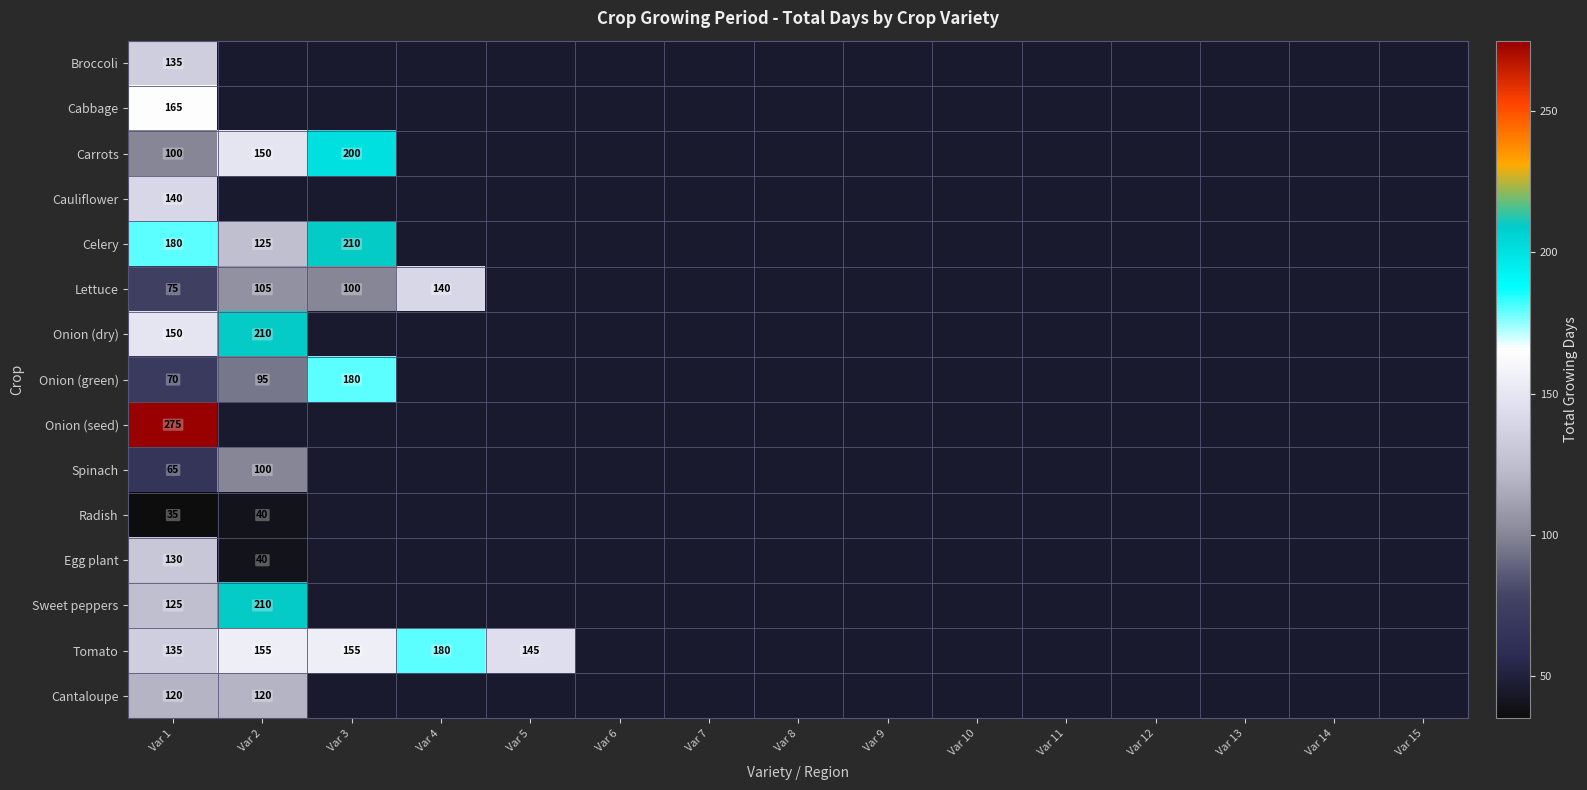

At which category does the chart reach its peak across all series?

Var 1